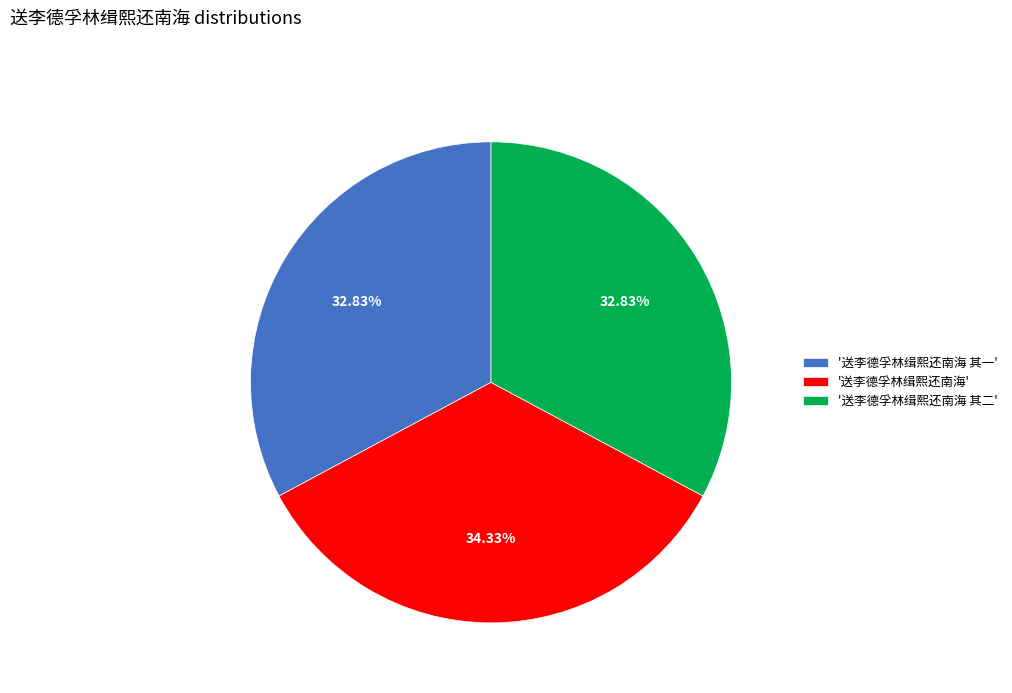

Is '送李德孚林缉熙还南海' the majority of the pie?

No